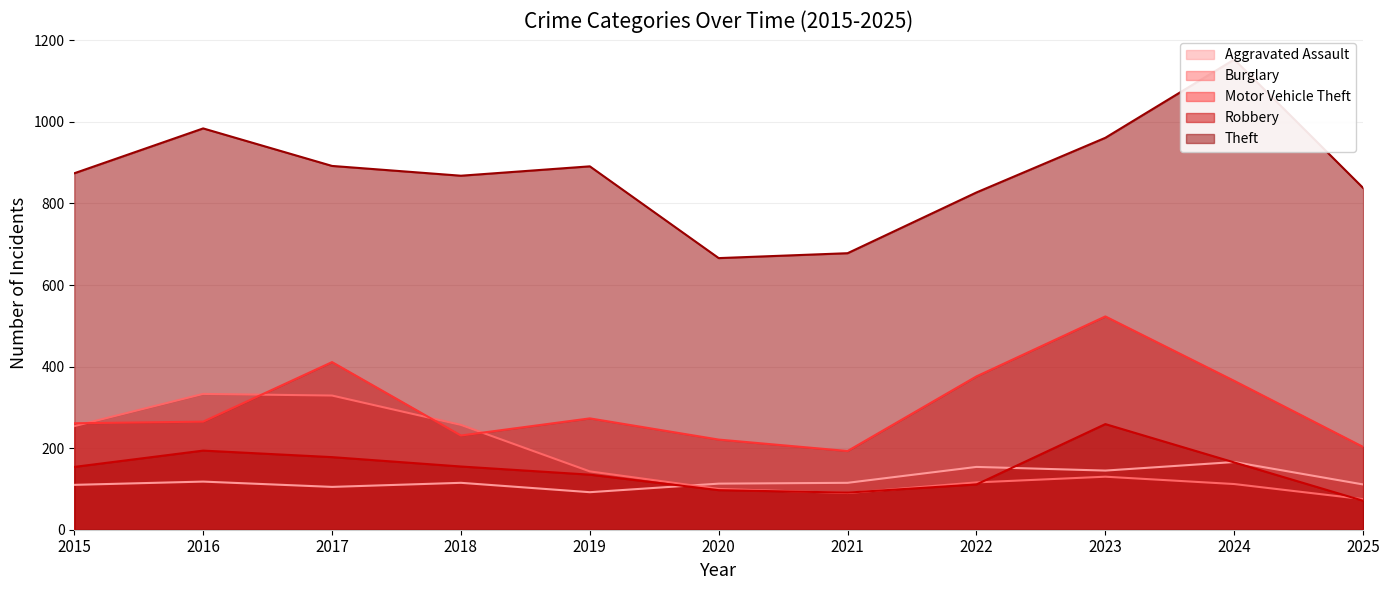

What is the maximum value shown in the chart?

1153